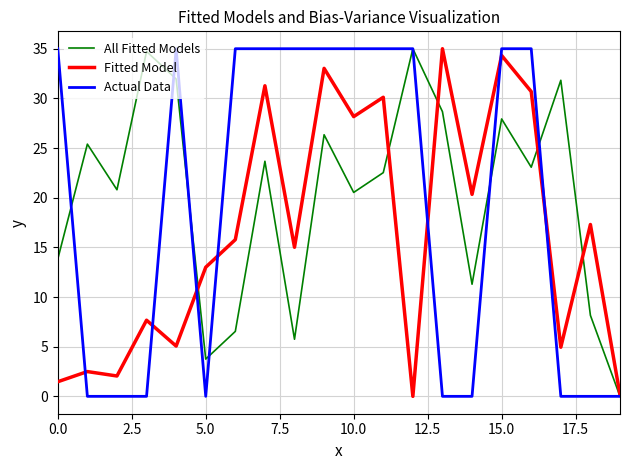

What is the maximum value for Actual Data?

35.0